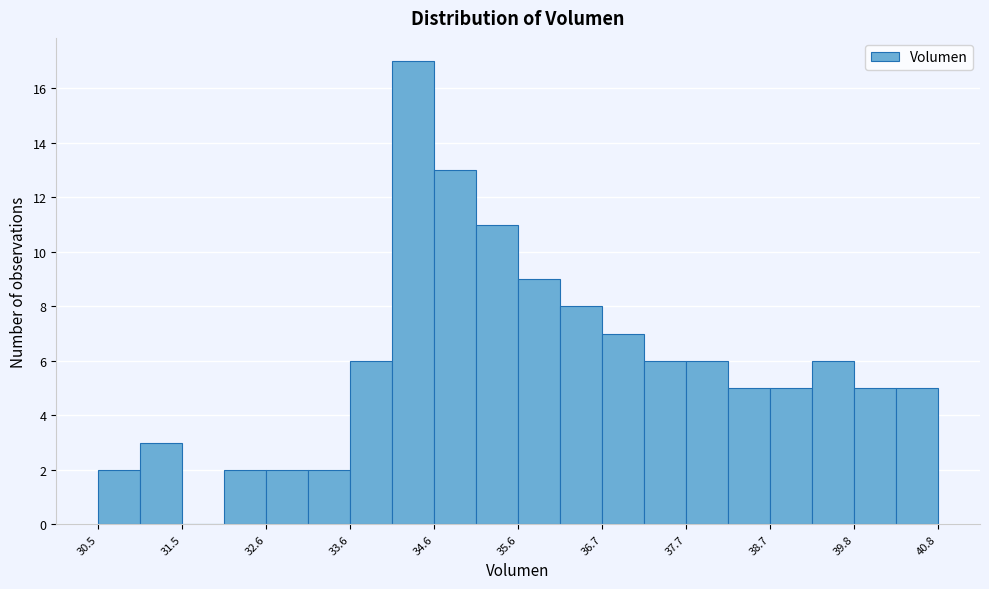

Read against the x-axis, roughly where is the centre of the tallest bar?

34.4